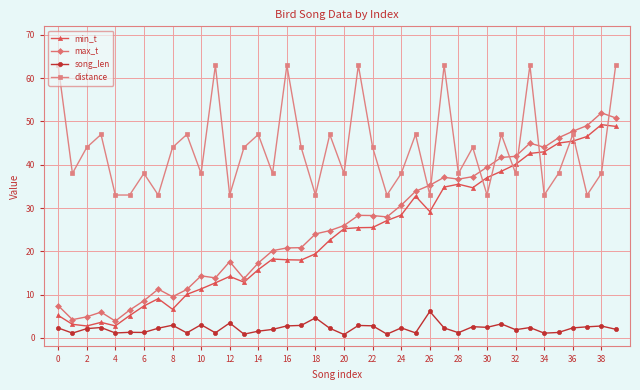

What is the difference between the maximum and minimum values in the song_len series?

5.3